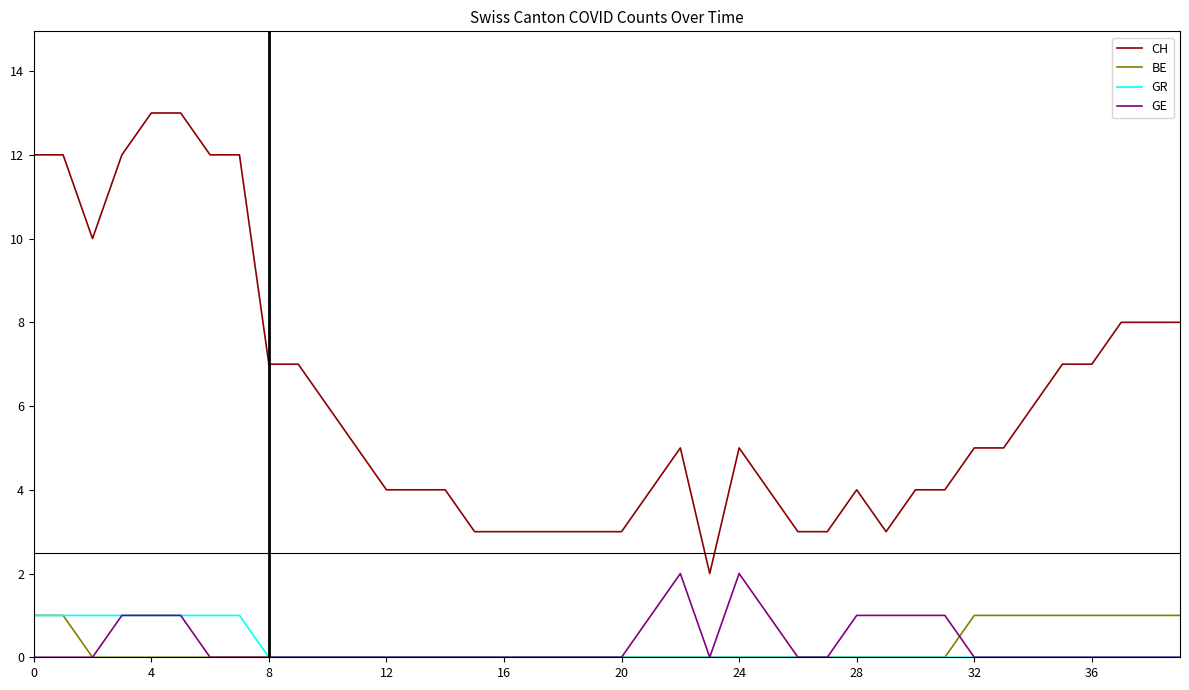

True or false: CH and BE cross at least once.

False